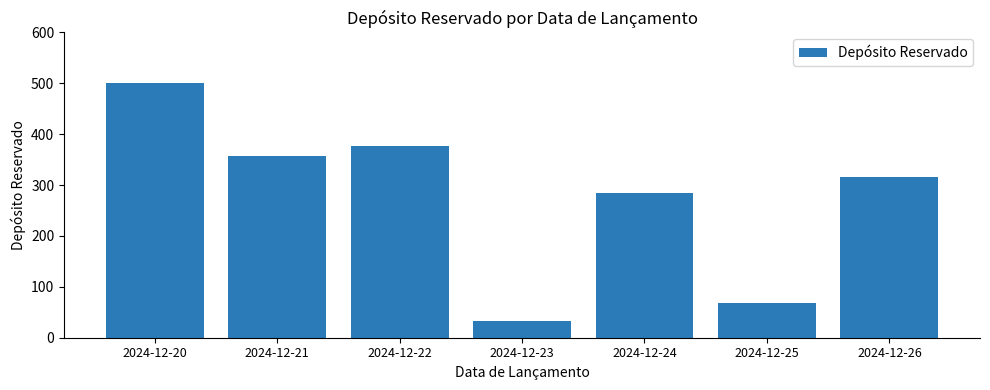

The chart shows a value of 161 at 2024-12-22. True or false?

False